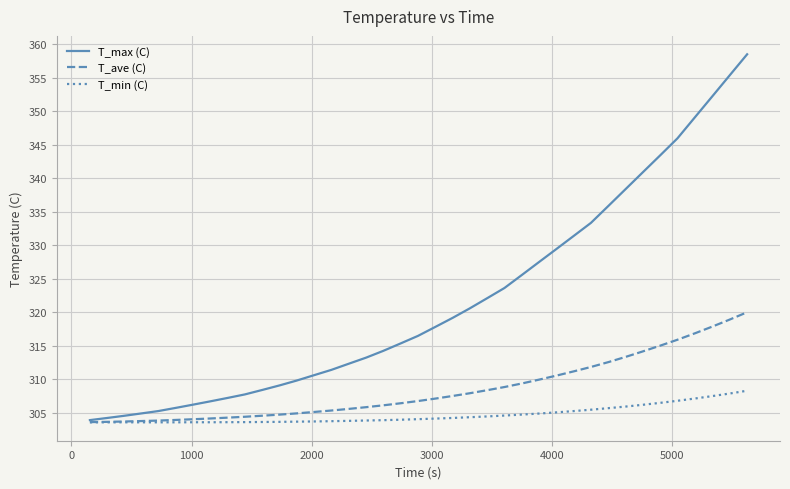

Count the number of categories in the chart.

39